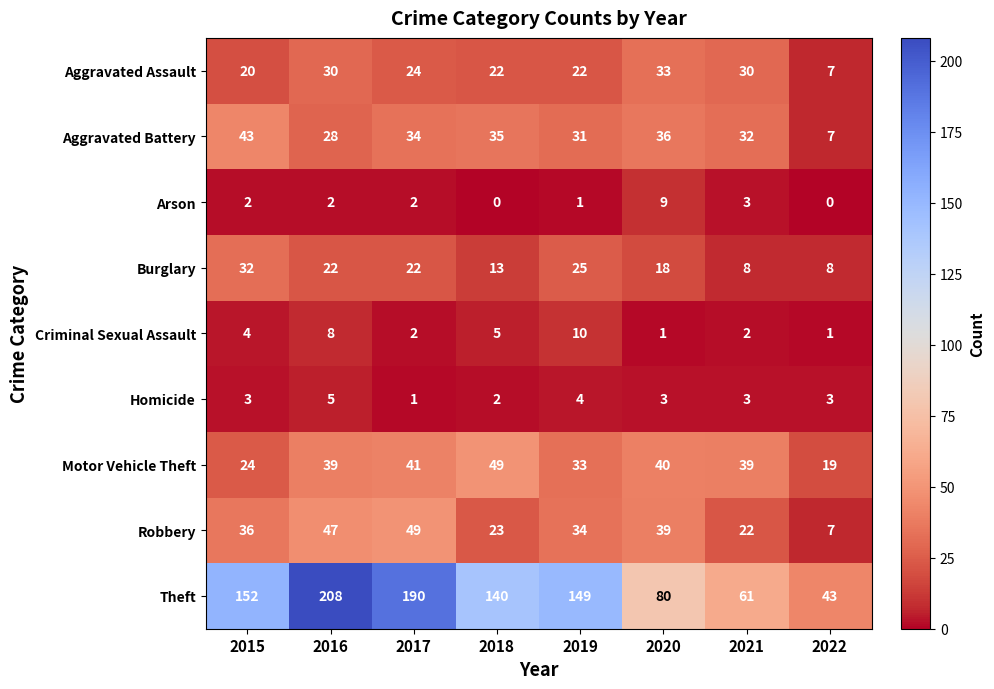

What is the sum of the Aggravated Battery values at 2020 and 2016?

64